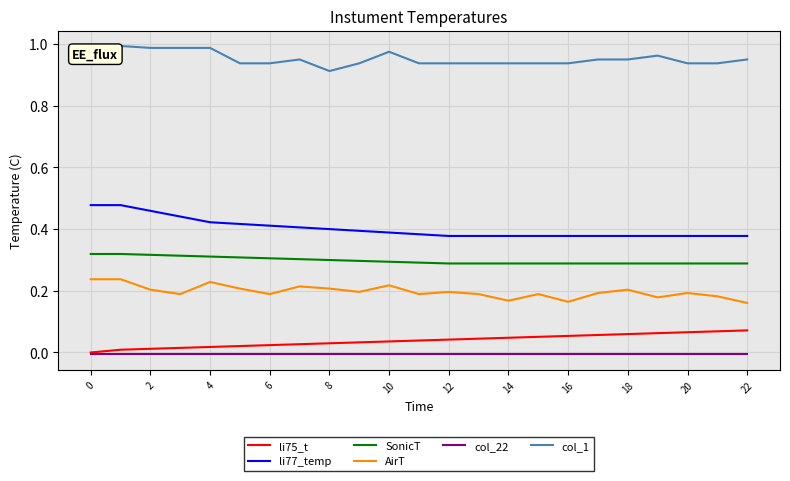

True or false: li75_t and SonicT intersect in this chart.

False